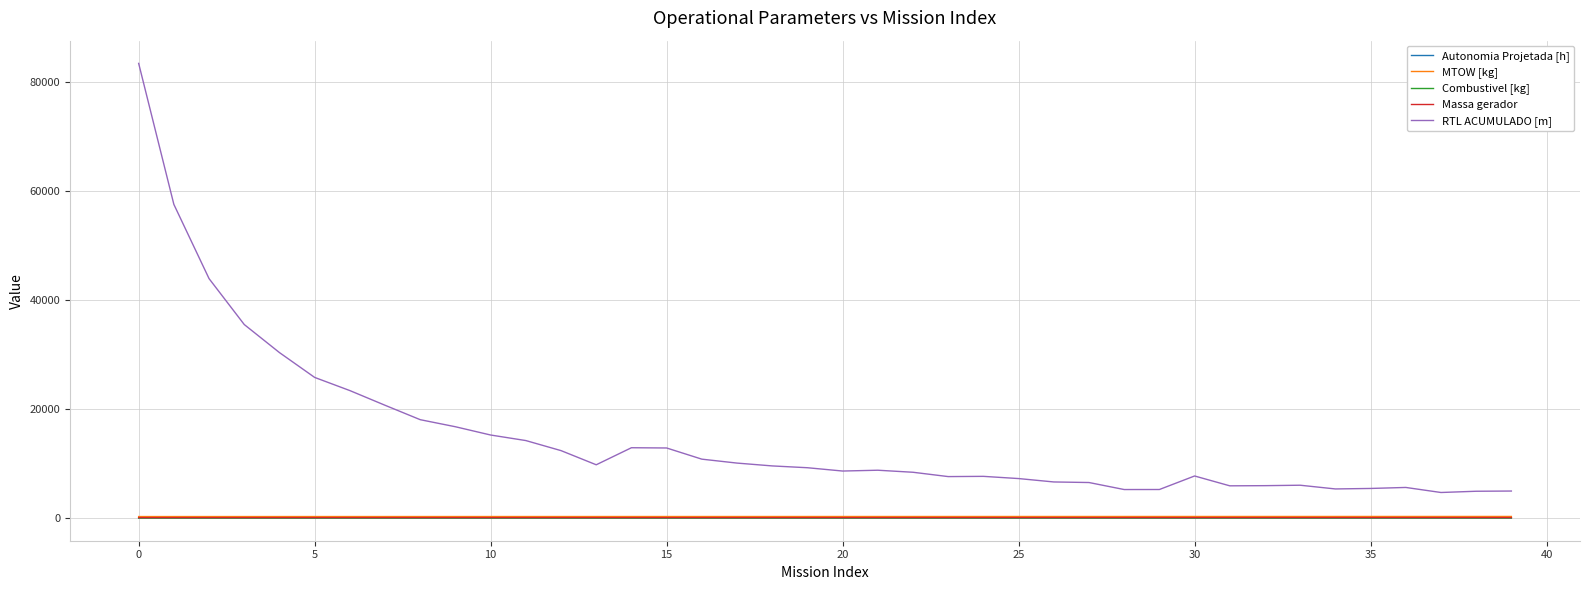

Which series has the widest spread of values?

RTL ACUMULADO [m]